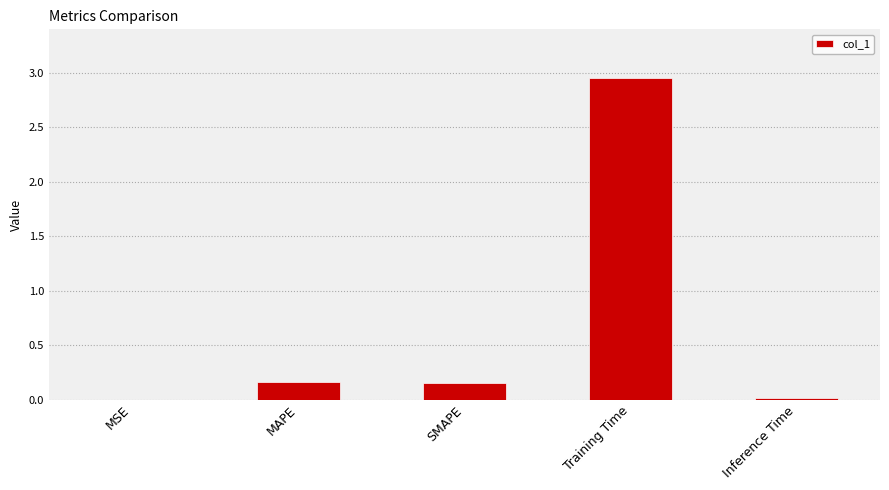

What is the sum of all values?

3.3